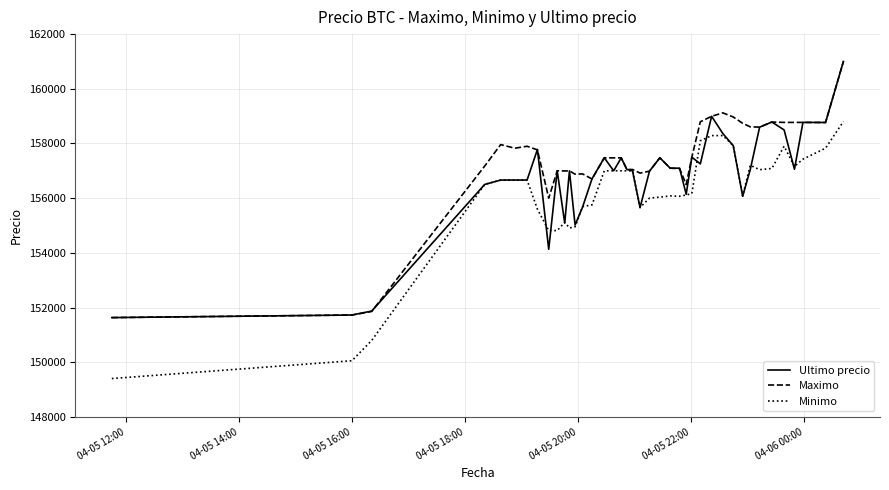

List the series in order of their overall mean, lowest first.

Minimo, Ultimo precio, Maximo